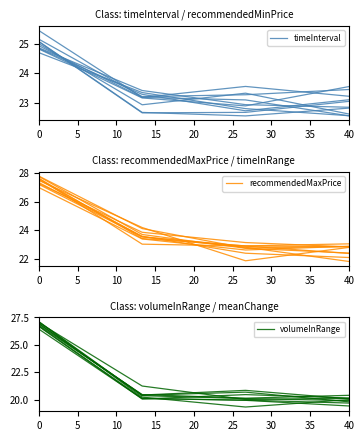

True or false: volumeInRange has more than 0 interior local peaks.

True